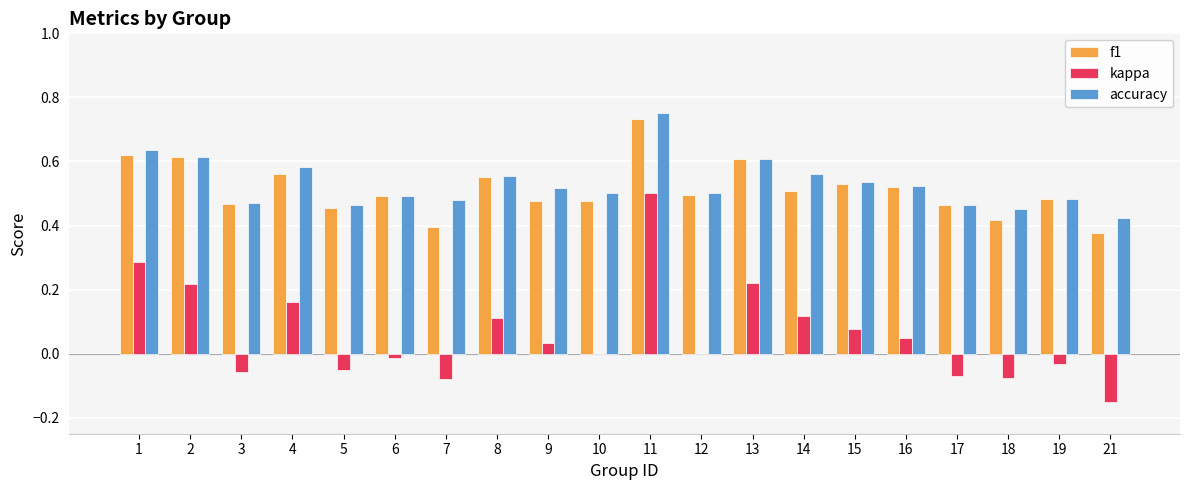

Does the chart contain stacked bars?

No